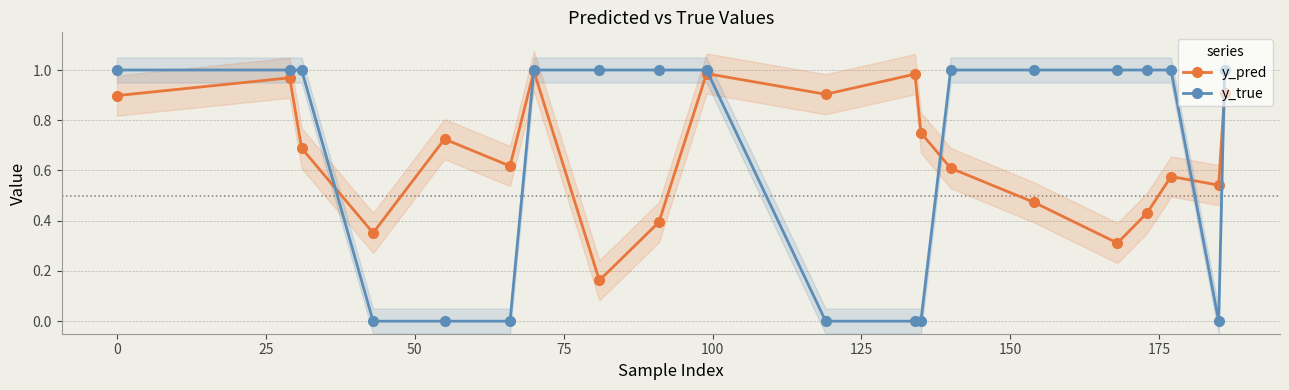

True or false: y_pred has more than 1 points higher than both neighbors.

True